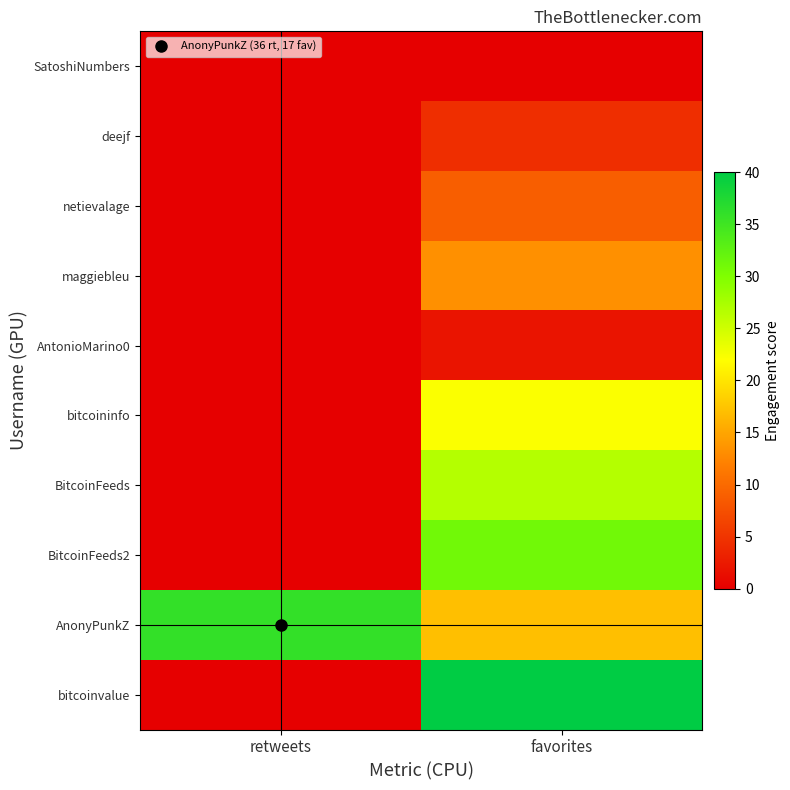

Which category has the highest value across all series?

favorites